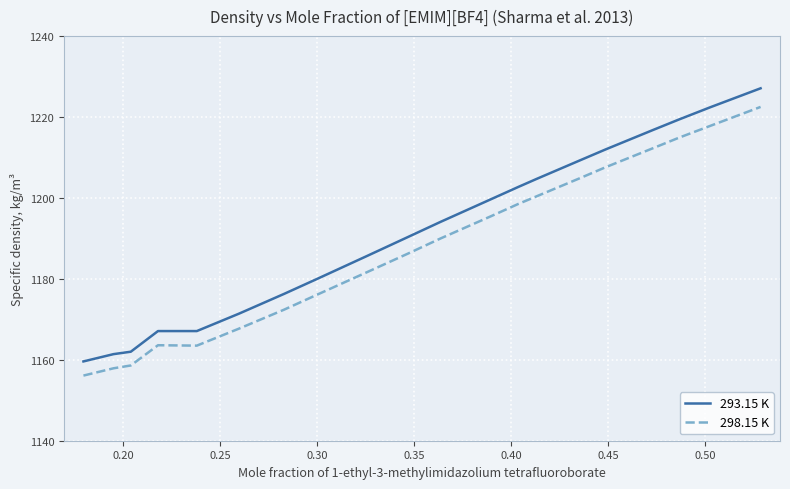

True or false: 298.15 K and 293.15 K cross at least once.

False